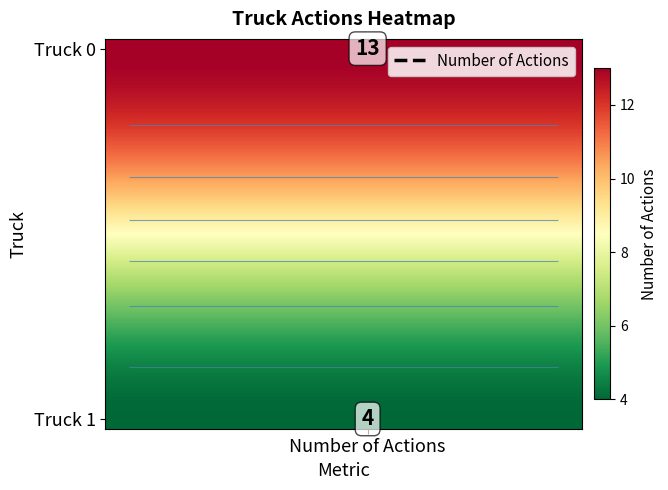

Which has a higher value, 8 or 3?

8